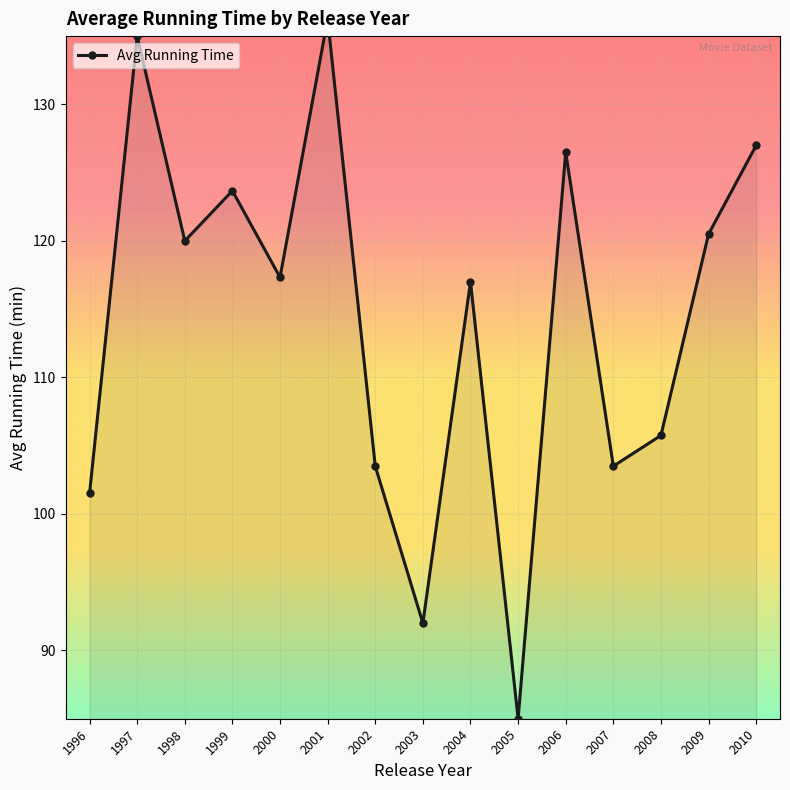

Reading right to left, list all the values displayed in this chart.

2010=127.0	2009=120.5	2008=105.8	2007=103.5	2006=126.5	2005=85.0	2004=117.0	2003=92.0	2002=103.5	2001=136.2	2000=117.3	1999=123.7	1998=120.0	1997=135.0	1996=101.5